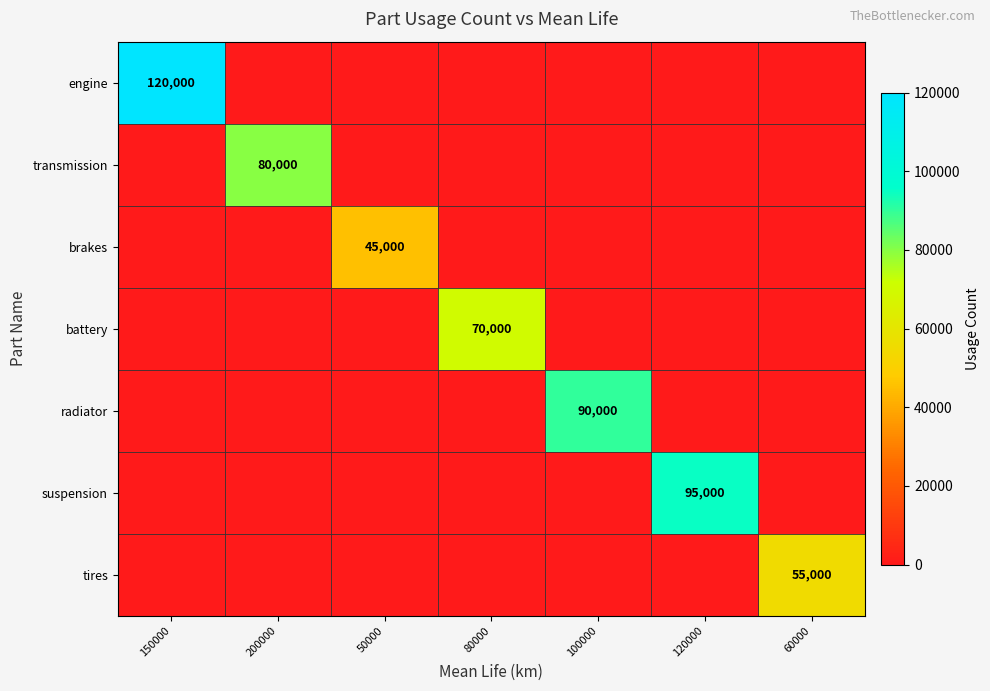

Rank the categories by tires value from lowest to highest.

150000, 200000, 50000, 80000, 100000, 120000, 60000